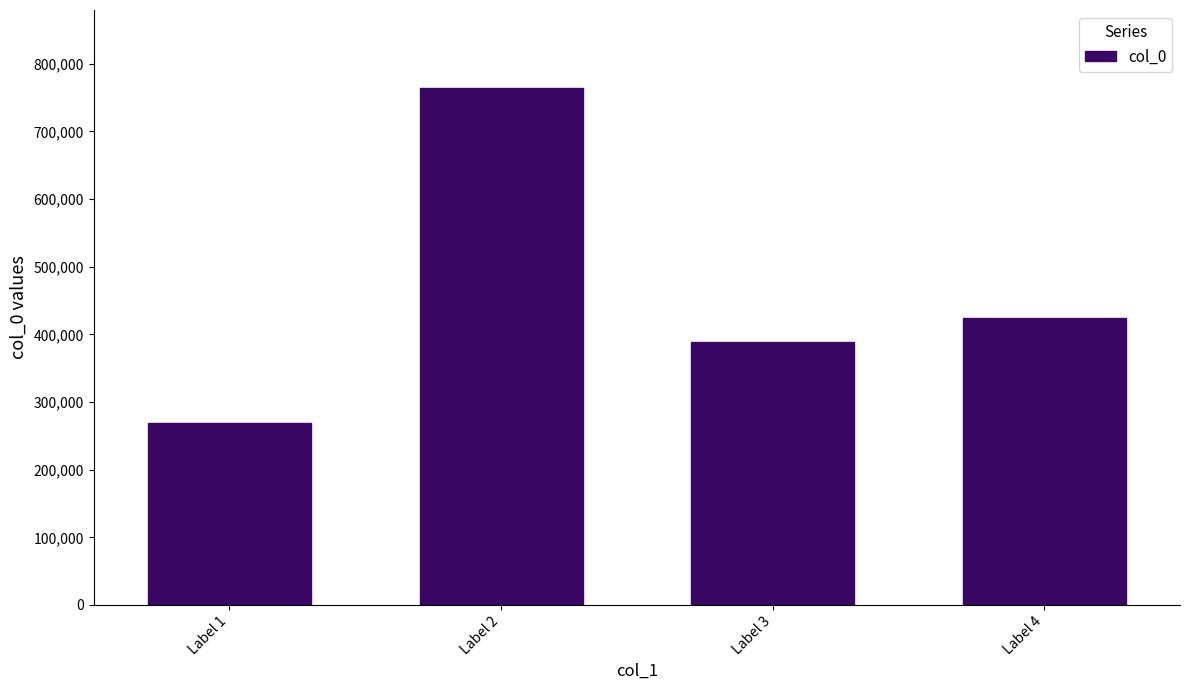

Rank the categories by value from lowest to highest.

Label 1, Label 3, Label 4, Label 2